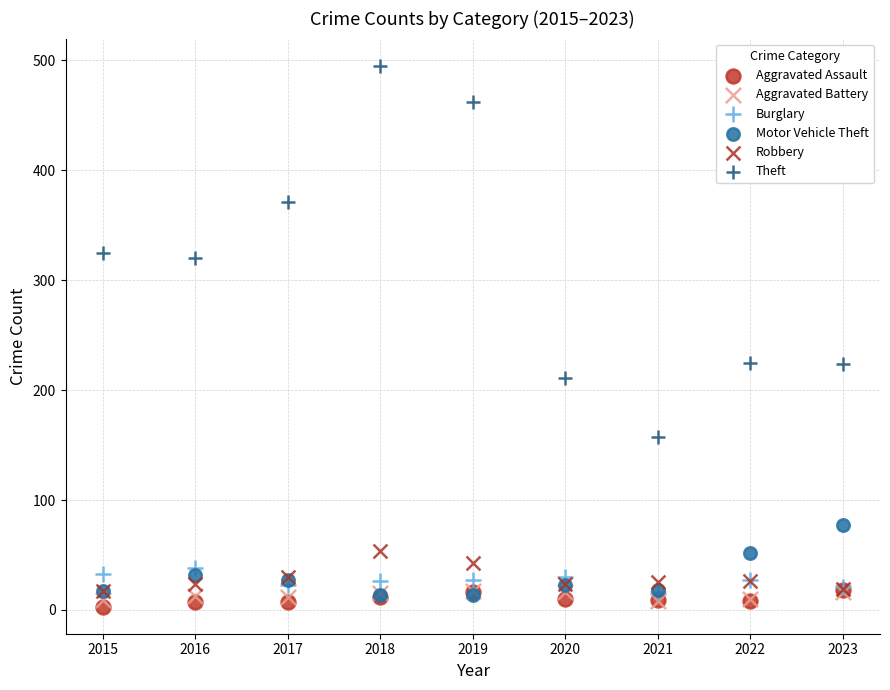

What are all the series names shown in the legend?

Aggravated Assault, Aggravated Battery, Burglary, Motor Vehicle Theft, Robbery, Theft